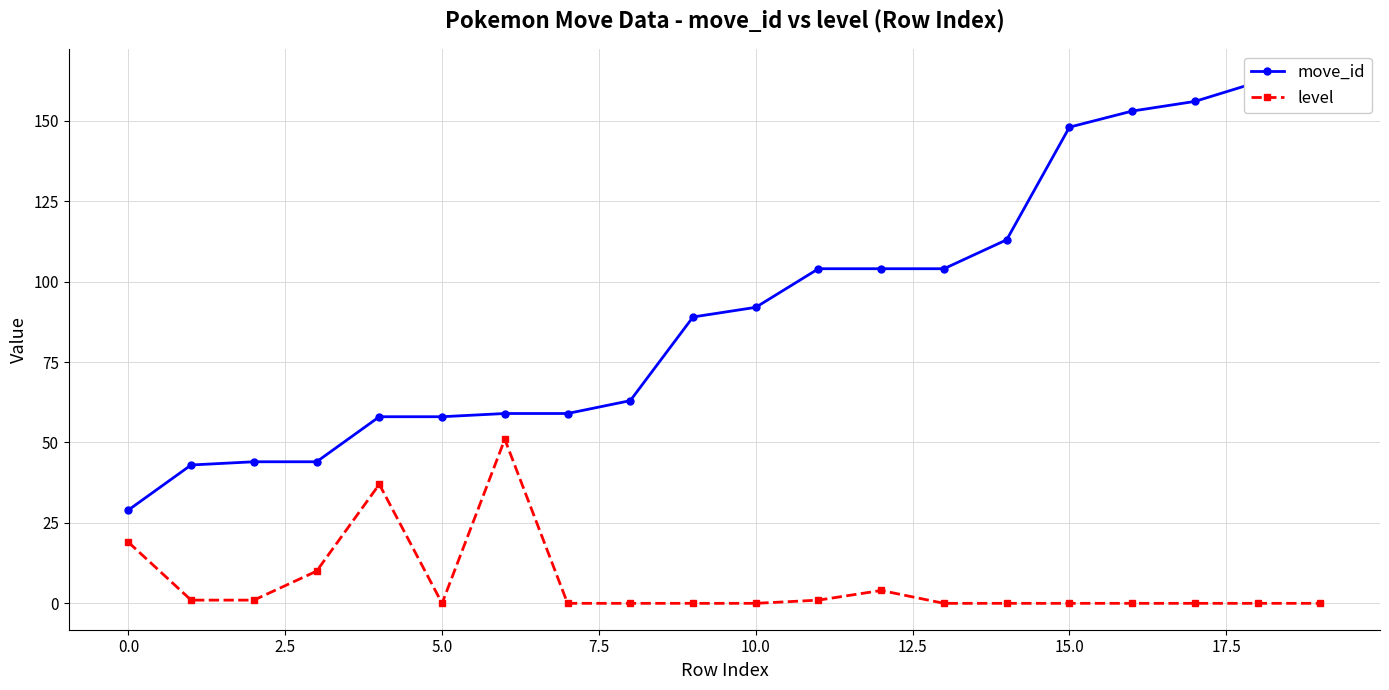

What position from the left is 12?

13